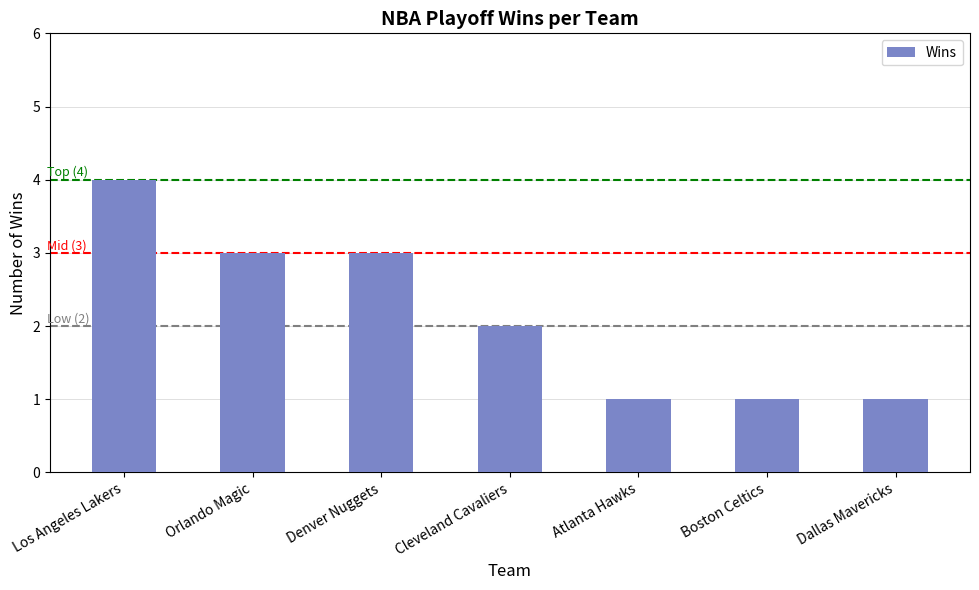

Is it true that the value at Boston Celtics is 1?

True